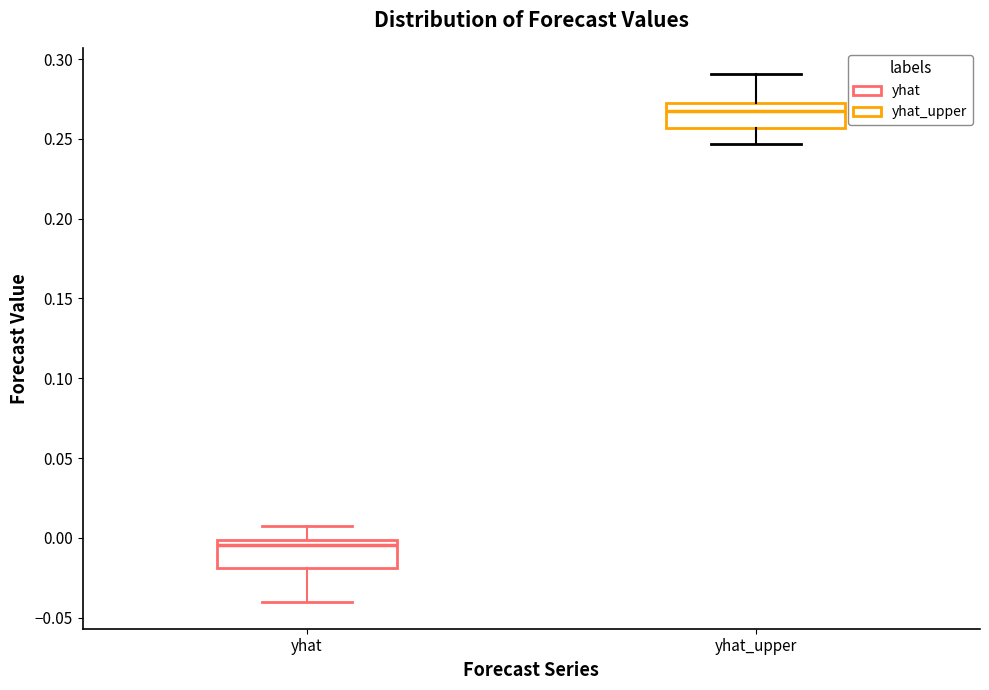

Where does the upper whisker of the box for yhat_upper end on the y-axis? The values are not printed on the chart, so give them approximately, as read against the axis.

0.290